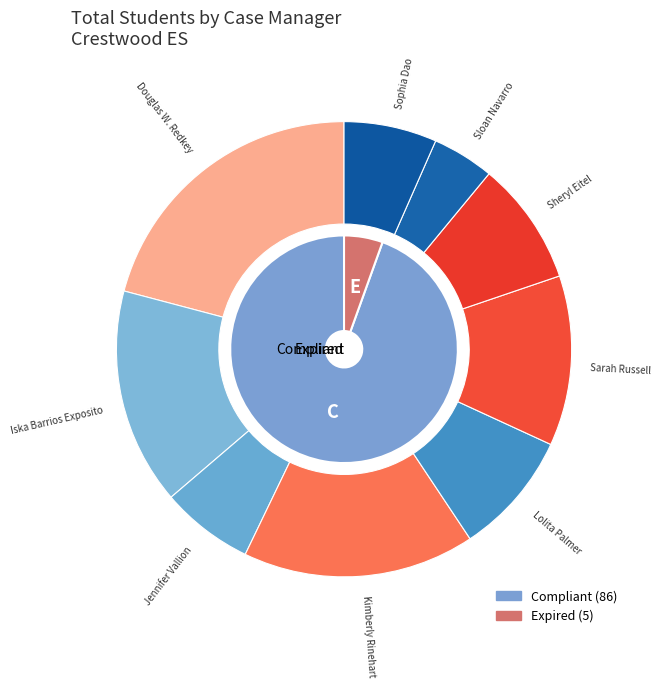

Is it true that Douglas W. Redkey is 21% of the pie?

True